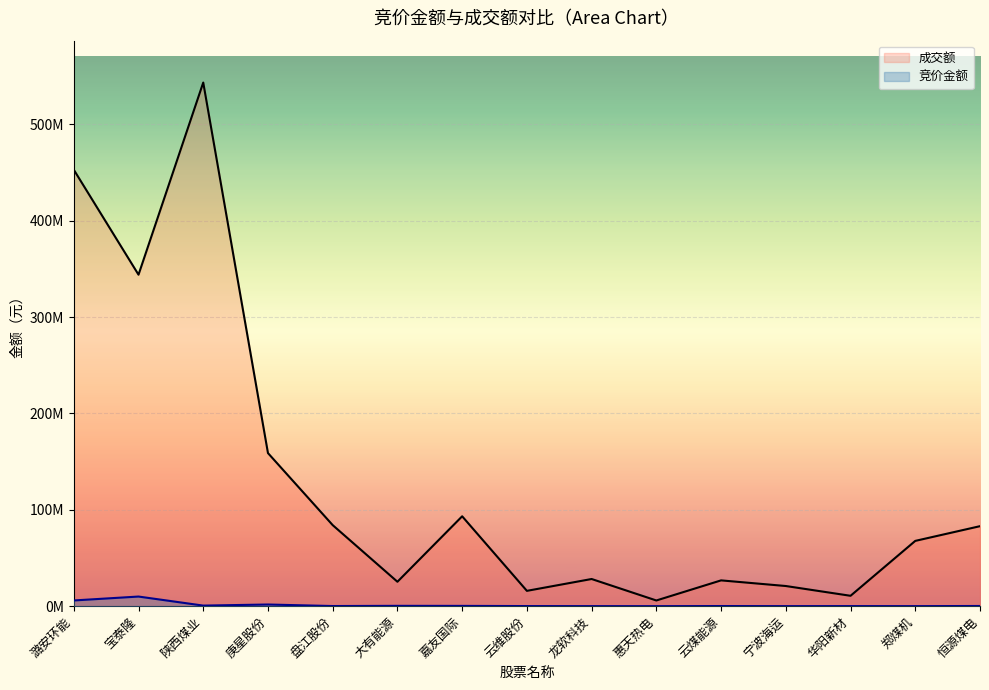

True or false: 成交额 and 竞价金额 cross at least once.

False